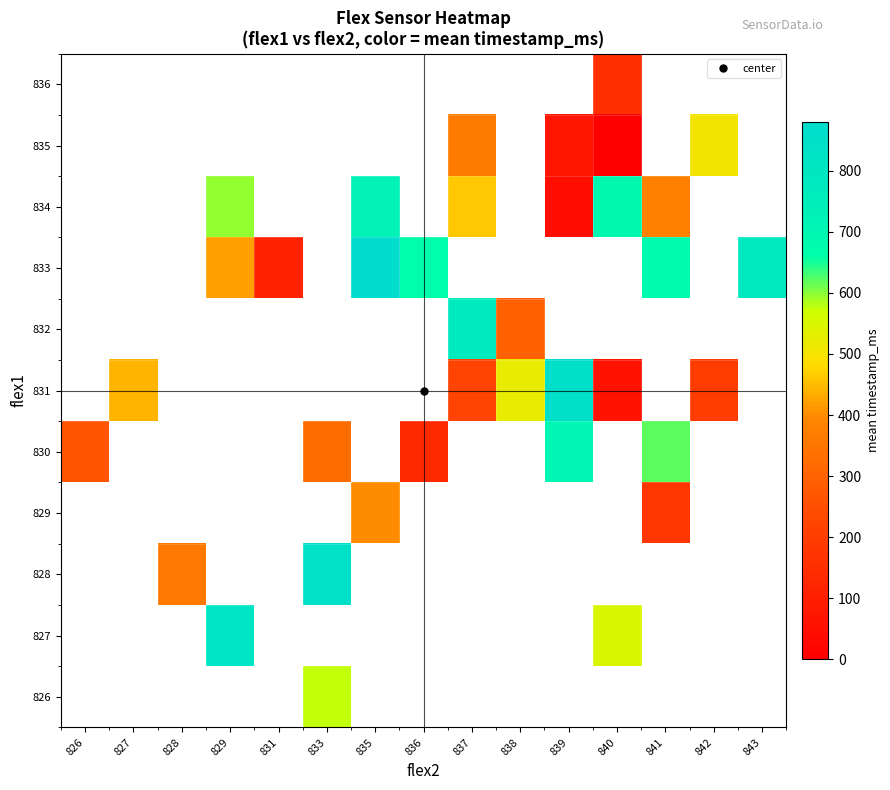

Rank the series at 841 from lowest to highest value.

834, 835, 836, 826, 827, 828, 829, 830, 831, 832, 833